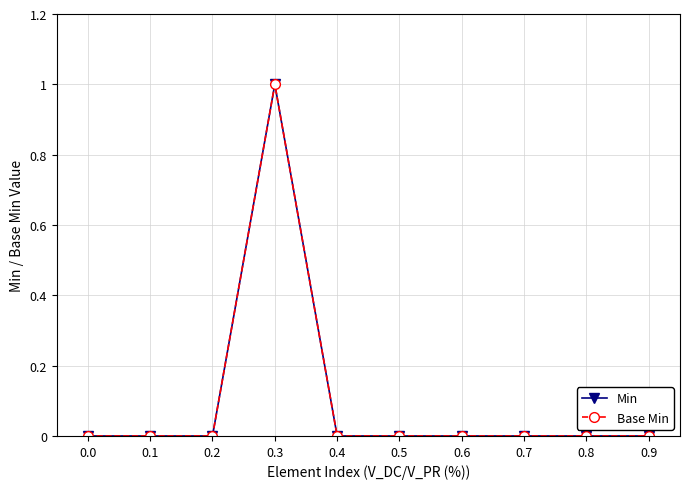

The value of Min at 0.2 is 1. True or false?

False